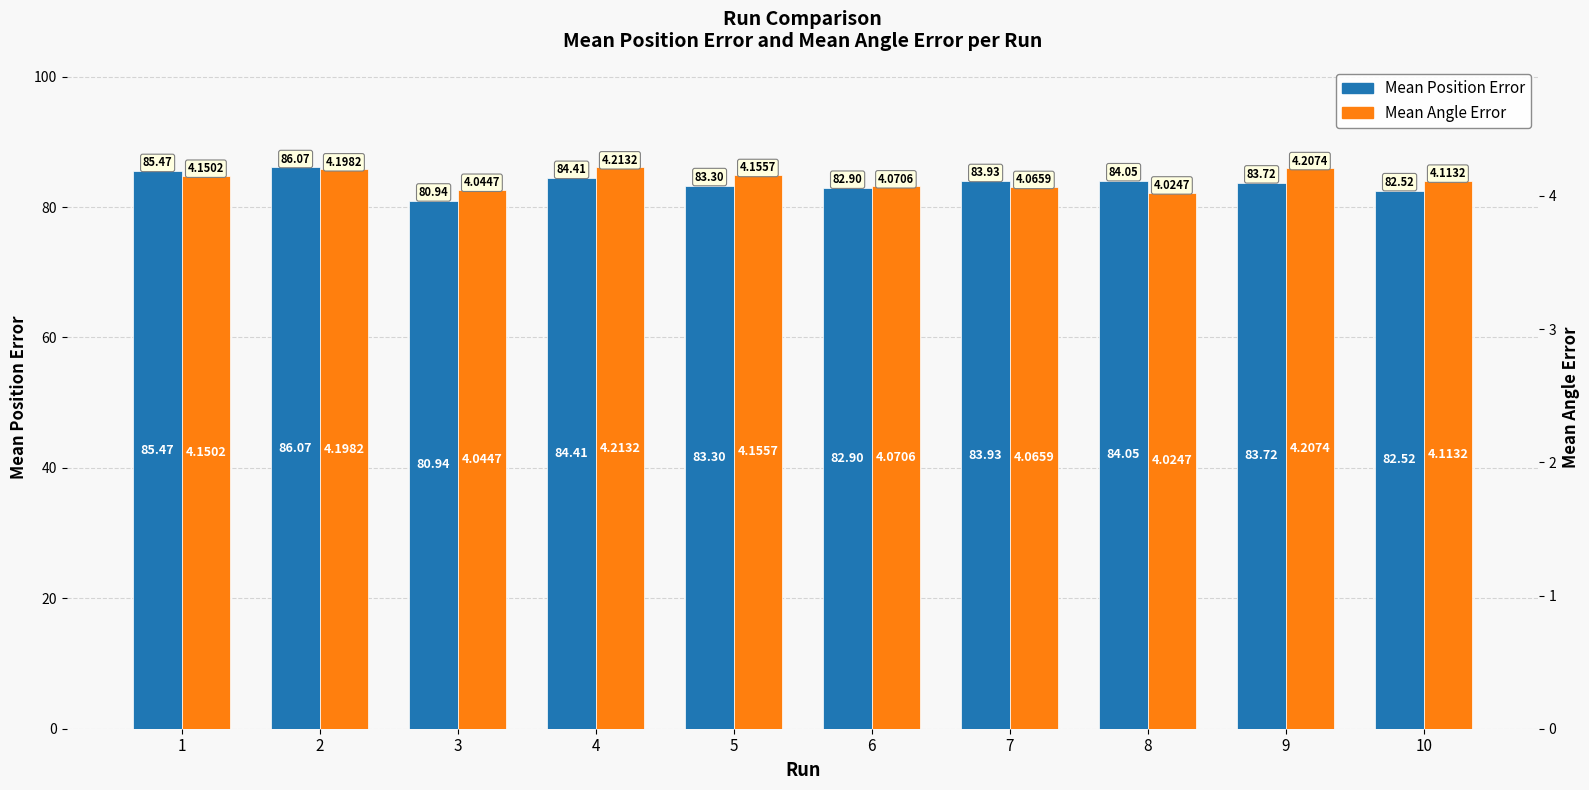

Reading right to left, transcribe all the data shown in this chart.

Mean Position Error: 10=82.5	9=83.7	8=84.0	7=83.9	6=82.9	5=83.3	4=84.4	3=80.9	2=86.1	1=85.5
Mean Angle Error: 10=4.1	9=4.2	8=4.0	7=4.1	6=4.1	5=4.2	4=4.2	3=4.0	2=4.2	1=4.2